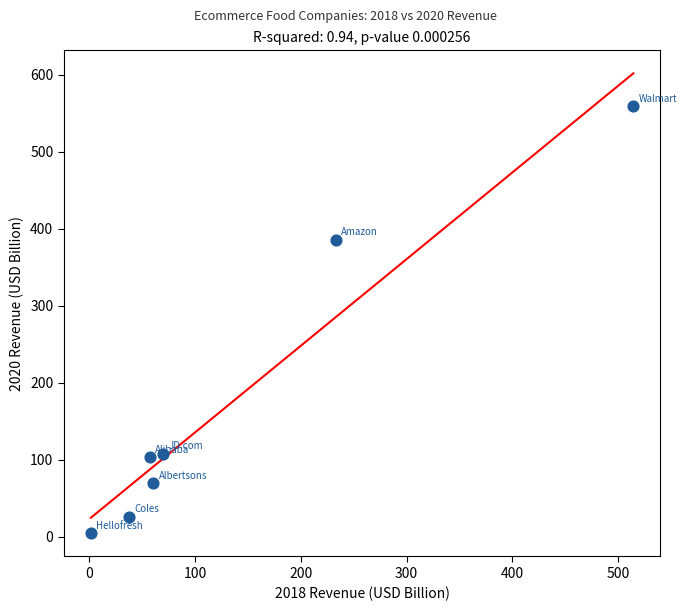

What Y value in the scatter plot is closest to 281?

386.1